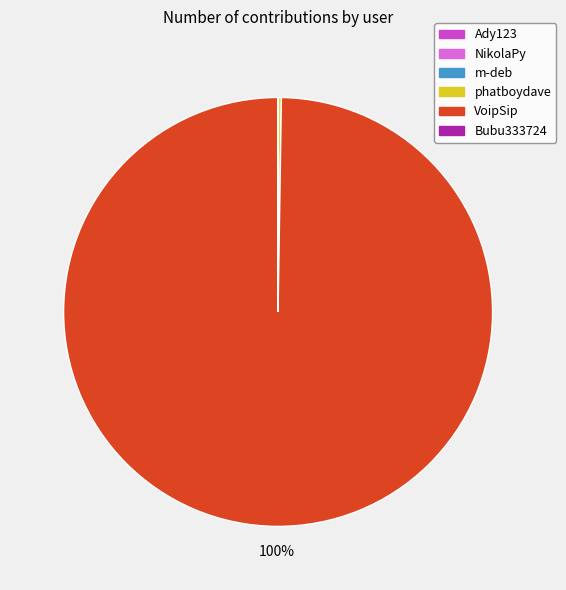

Which category has the biggest portion of the pie?

VoipSip